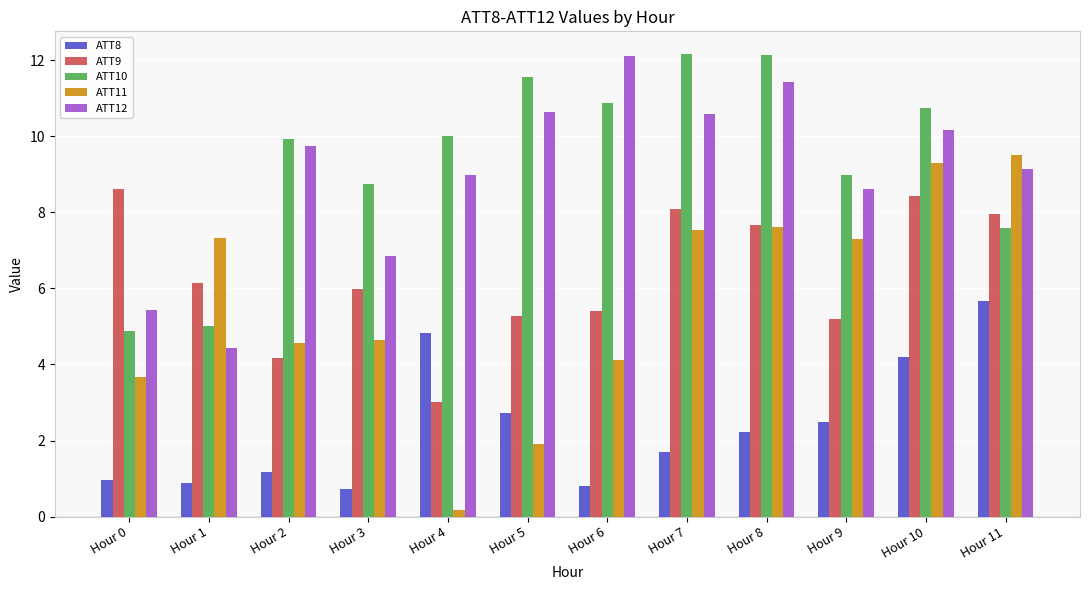

Which label corresponds to the smallest value in the chart?

Hour 4